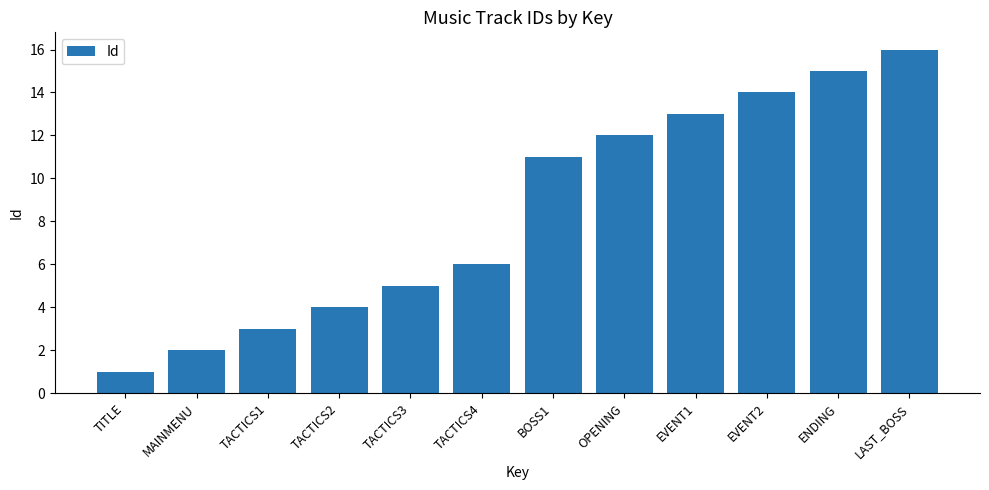

Are the bars grouped side by side (vs. stacked)?

No